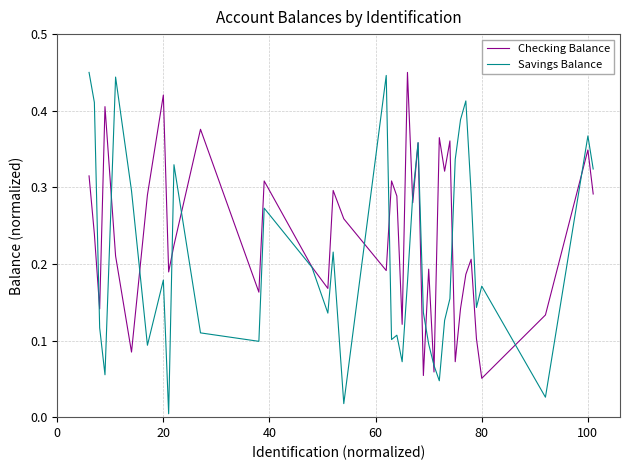

Rank the series by their average value, from highest to lowest.

Checking Balance, Savings Balance